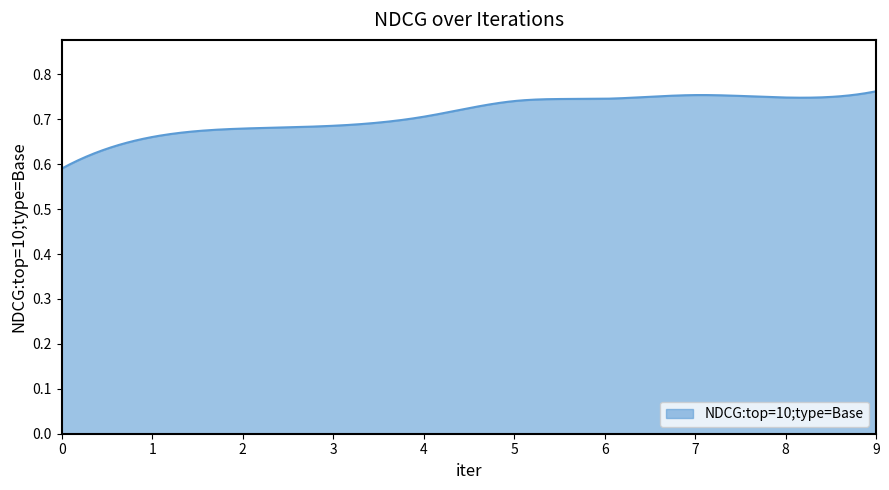

What is the value of the 2nd point from the left?

0.7